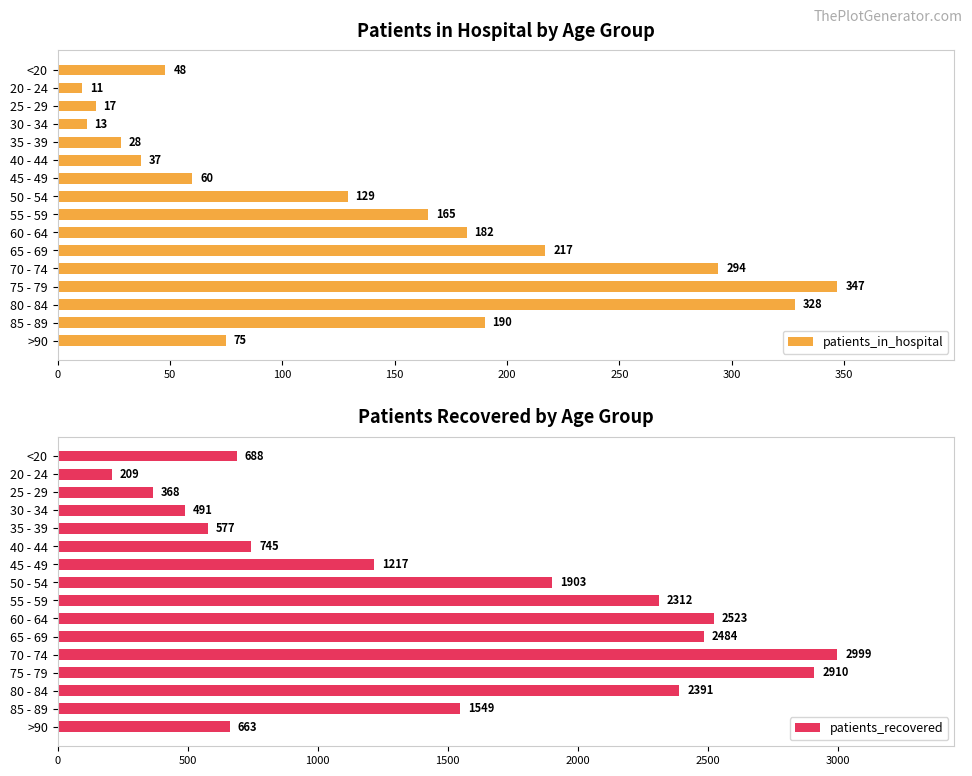

List the labels in order of patients_in_hospital value, largest first.

75 - 79, 80 - 84, 70 - 74, 65 - 69, 85 - 89, 60 - 64, 55 - 59, 50 - 54, >90, 45 - 49, <20, 40 - 44, 35 - 39, 25 - 29, 30 - 34, 20 - 24